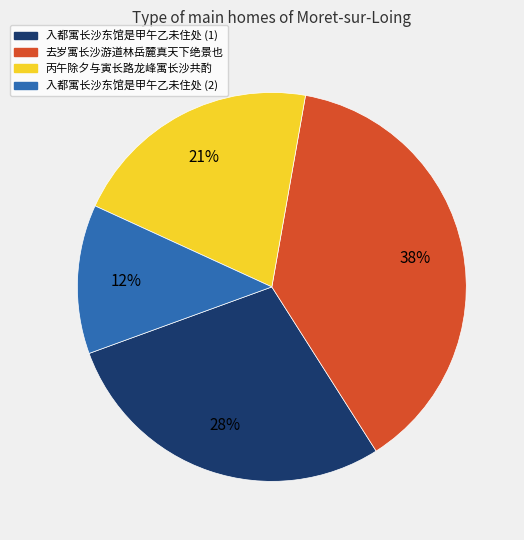

True or false: 去岁寓长沙游道林岳麓真天下绝景也 accounts for 38% of the total.

True